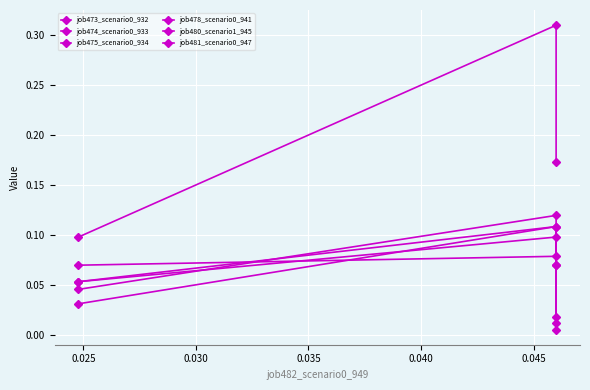

Reading left to right, what are all the values shown in this chart?

job473_scenario0_932: 0.0	0.1	0.1
job474_scenario0_933: 0.0	0.1	0.1
job475_scenario0_934: 0.1	0.1	0.0
job478_scenario0_941: 0.0	0.1	0.1
job480_scenario1_945: 0.2	0.3	0.1
job481_scenario0_947: 0.1	0.1	0.0